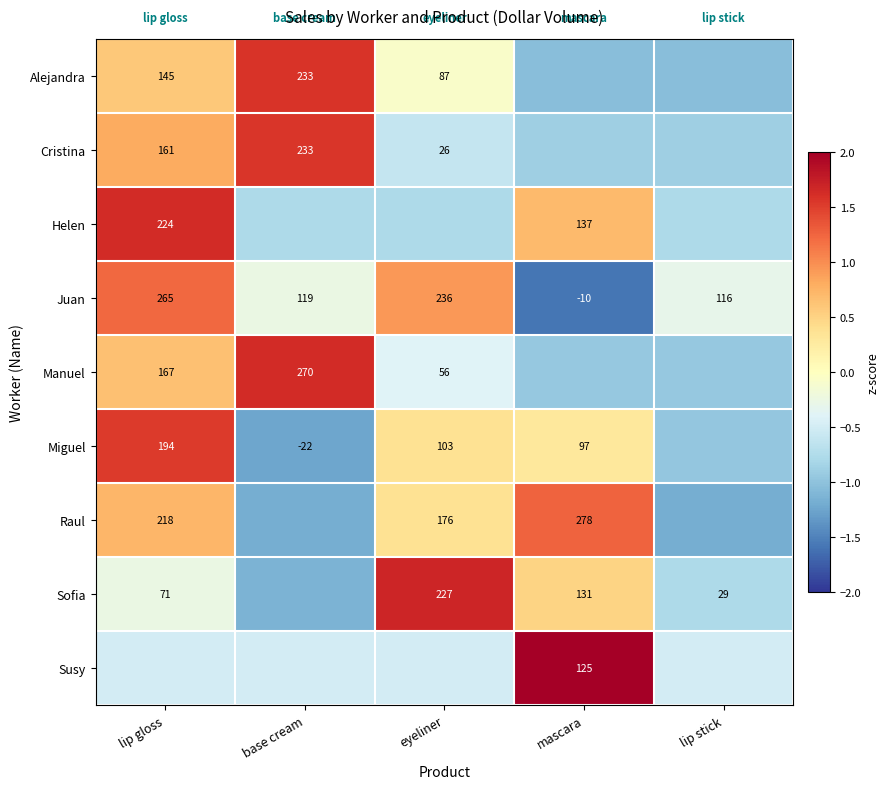

Is the value of Juan at lip gloss greater than the value of Miguel at base cream?

Yes